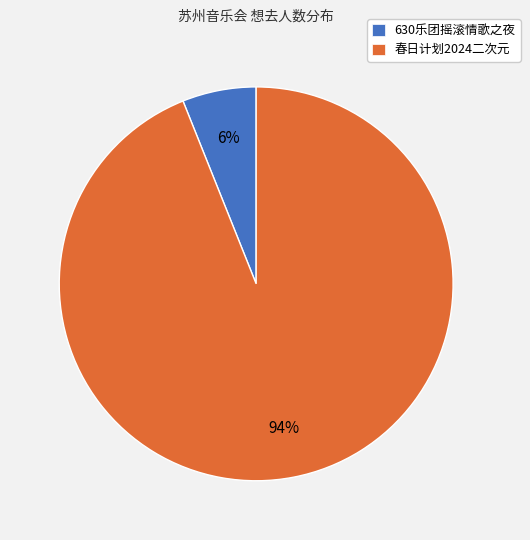

Is the sum of 630乐团摇滚情歌之夜 and 春日计划2024二次元 greater than half?

Yes